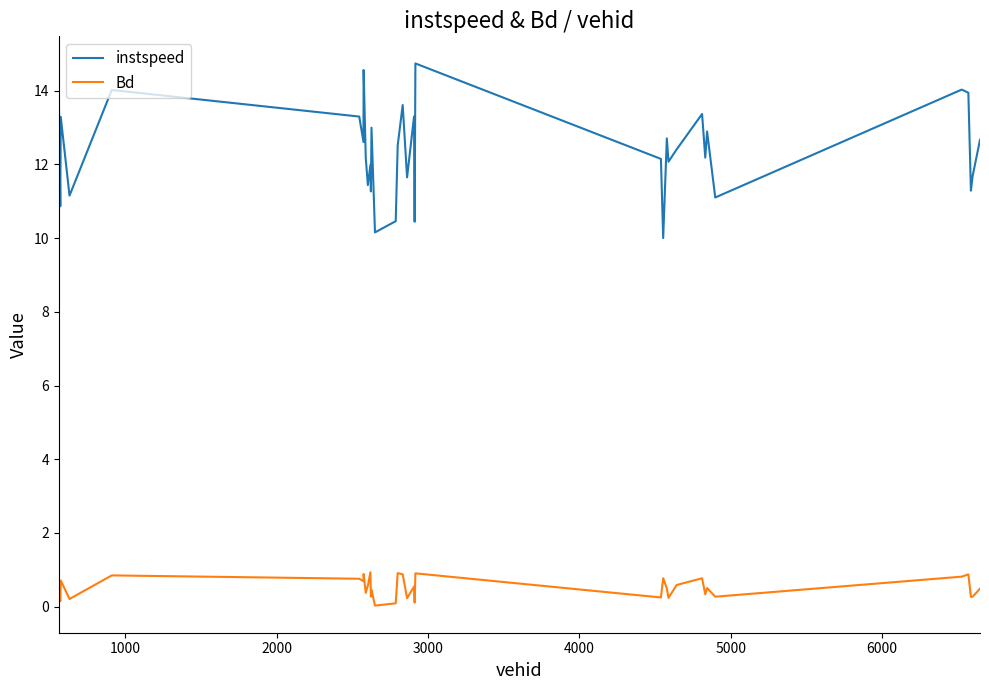

List the series in order of their overall mean, highest first.

instspeed, Bd